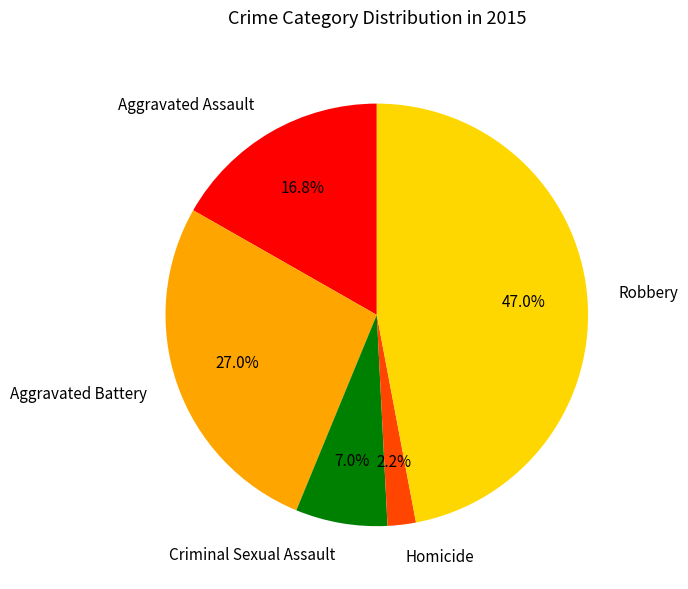

Do Aggravated Assault and Aggravated Battery together represent more than half of the pie?

No